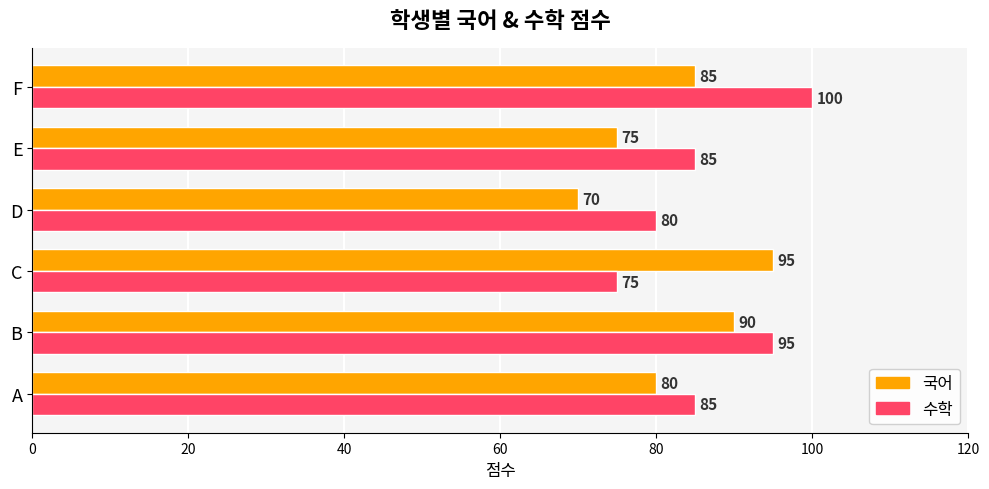

At which category does the chart reach its minimum across all series?

D